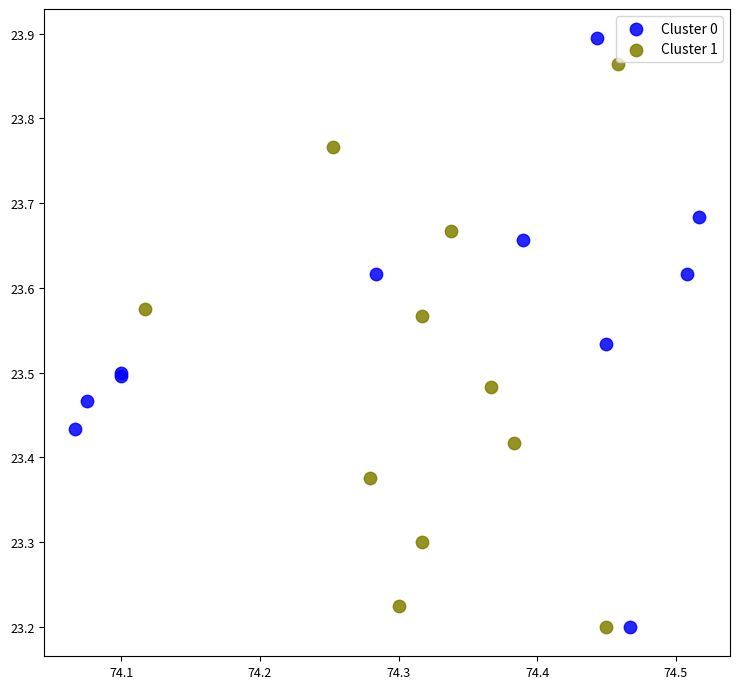

Which series reaches the maximum Y coordinate?

Cluster 0